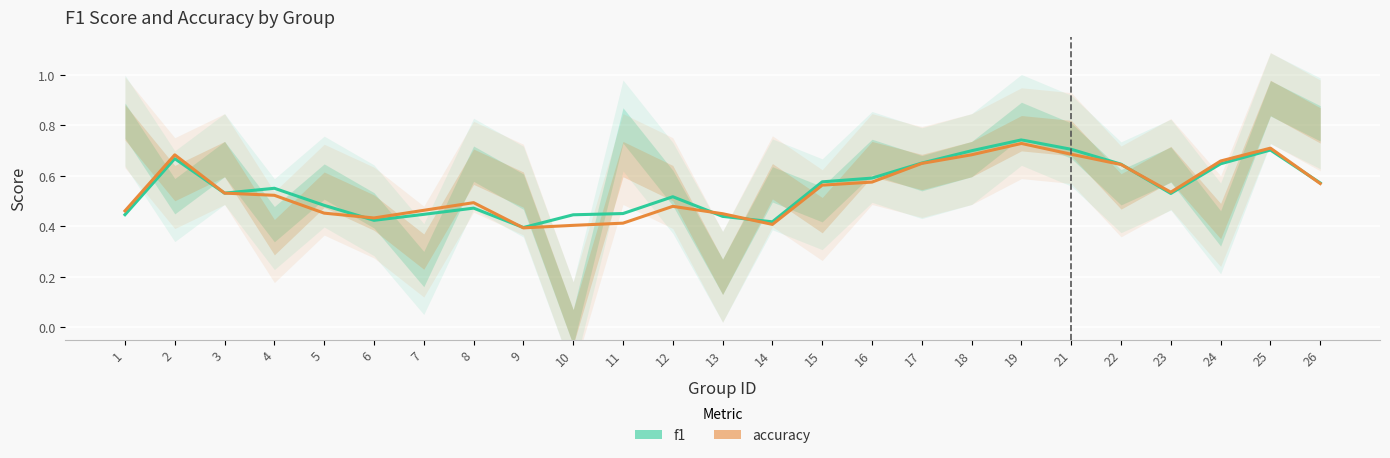

What is the average value of the accuracy series?

0.5